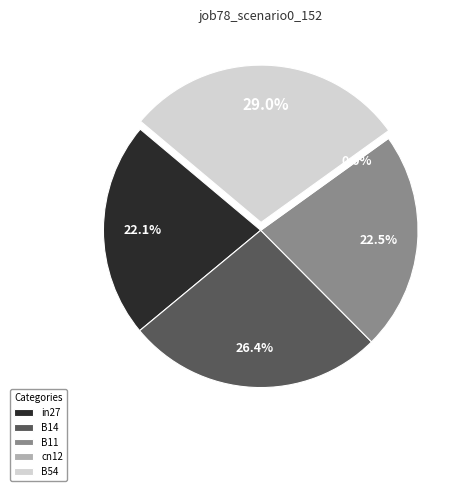

Does any single category account for the majority?

No